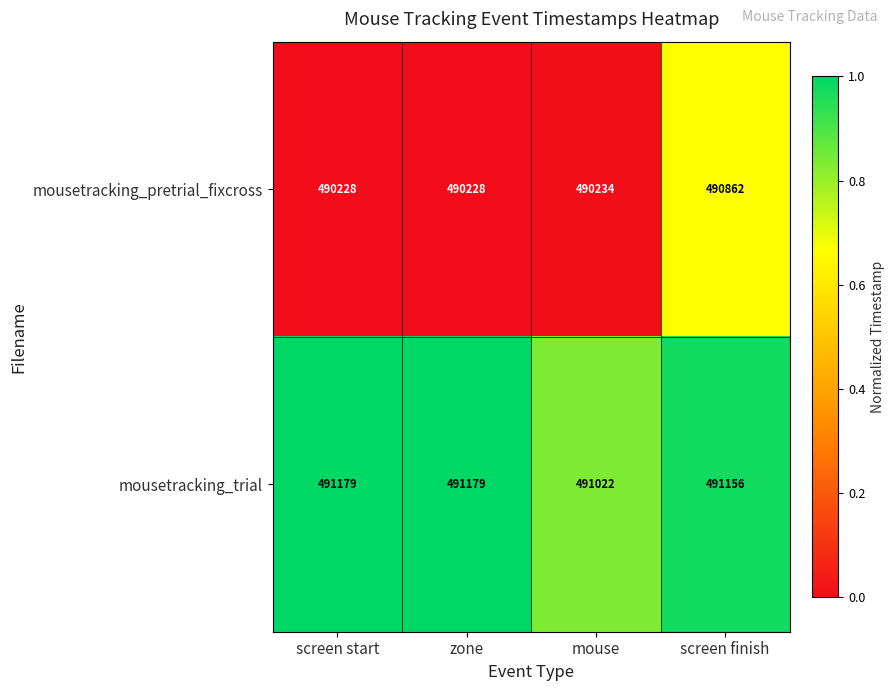

Rank the series by their maximum value, from lowest to highest.

mousetracking_pretrial_fixcross, mousetracking_trial